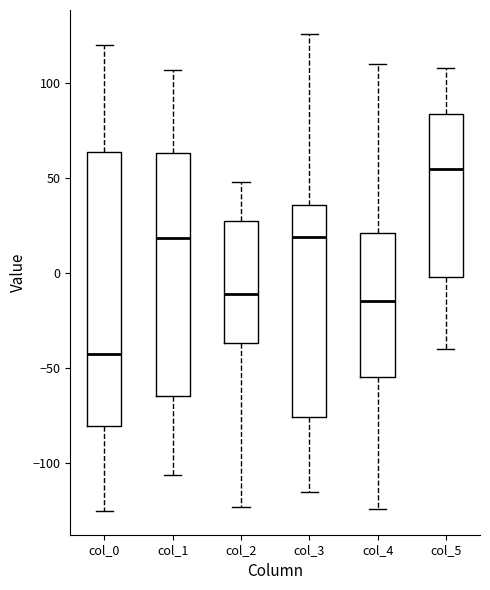

Reading left to right, transcribe this box plot: for each box, give where its median line is, the range the box spans, and where its two whiskers end, as read against the y-axis. The values are not printed on the chart, so give them approximately, as read against the axis.

col_0: median -40, box -80 to 65, whiskers -125 to 120
col_1: median 20, box -65 to 65, whiskers -105 to 105
col_2: median -10, box -35 to 30, whiskers -125 to 50
col_3: median 20, box -75 to 35, whiskers -115 to 125
col_4: median -15, box -55 to 20, whiskers -125 to 110
col_5: median 55, box 0 to 85, whiskers -40 to 110